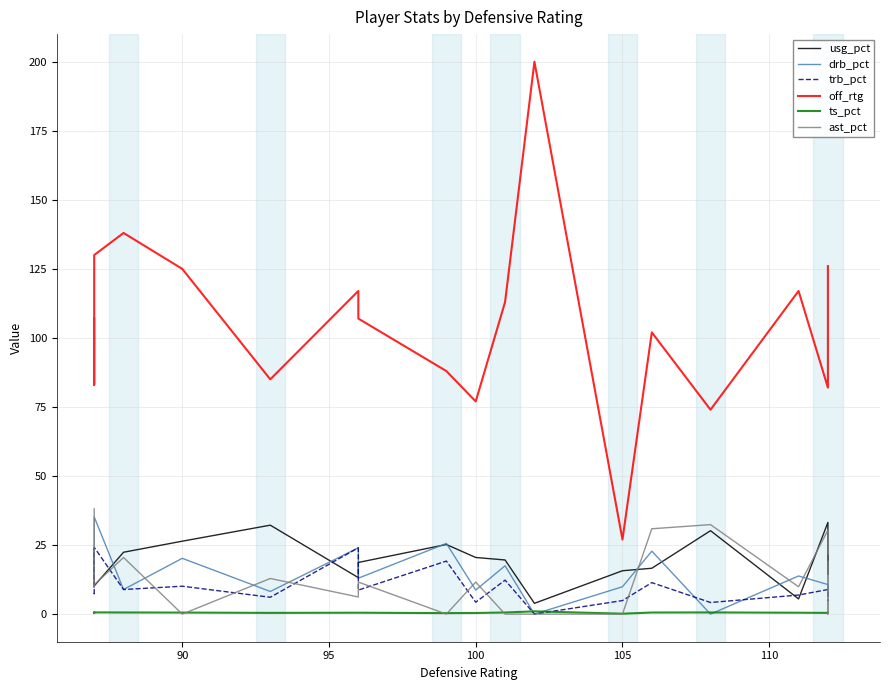

Reading left to right, extract all data points from this chart.

usg_pct: 23.6	20.4	10.2	22.4	26.4	32.2	13.2	18.7	25.2	20.5	19.6	3.9	15.7	16.6	30.2	5.5	33.2	14.4	21.2
drb_pct: 15.1	14.8	35.2	8.9	20.2	8.2	24.0	13.0	25.6	8.7	17.5	0.0	9.9	22.8	0.0	13.8	10.7	6.5	10.5
trb_pct: 7.6	7.4	24.2	8.9	10.1	6.1	24.0	8.7	19.2	4.3	12.3	0.0	4.9	11.4	4.2	6.9	8.9	4.9	5.3
off_rtg: 107.0	83.0	130.0	138.0	125.0	85.0	117.0	107.0	88.0	77.0	113.0	200.0	27.0	102.0	74.0	117.0	82.0	102.0	126.0
ts_pct: 0.5	0.4	0.6	0.6	0.6	0.4	0.5	0.5	0.4	0.4	0.6	1.0	0.1	0.6	0.6	0.5	0.4	0.6	0.6
ast_pct: 38.1	9.6	10.6	20.5	0.0	12.9	6.2	11.6	0.0	11.6	0.0	0.0	0.0	30.9	32.4	9.9	30.4	0.0	19.0